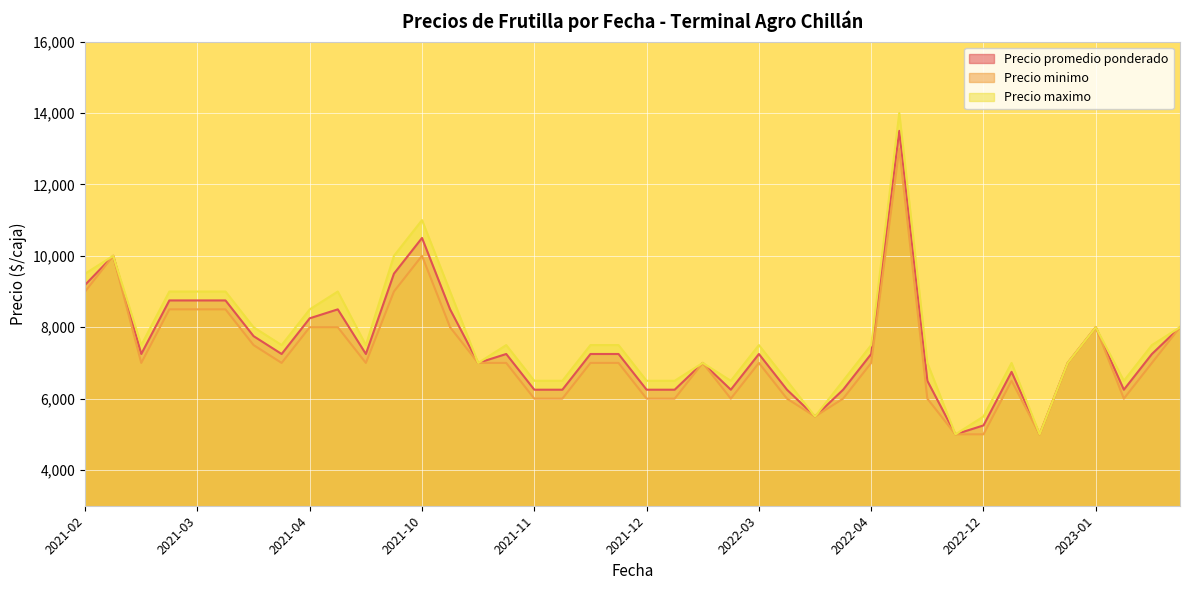

True or false: Precio promedio ponderado and Precio minimo cross at least once.

False